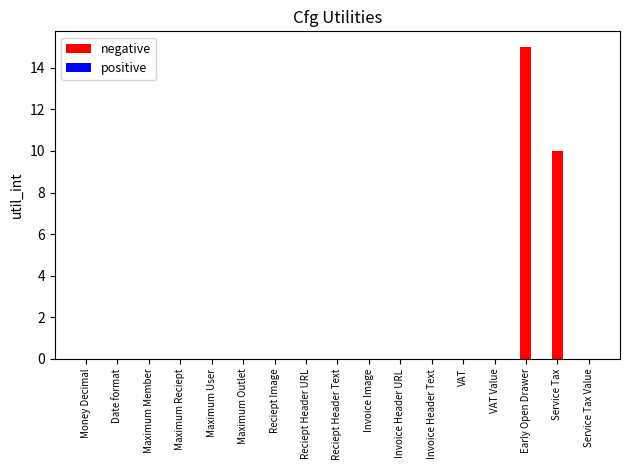

Between Service Tax and Invoice Header URL, which is larger?

Service Tax